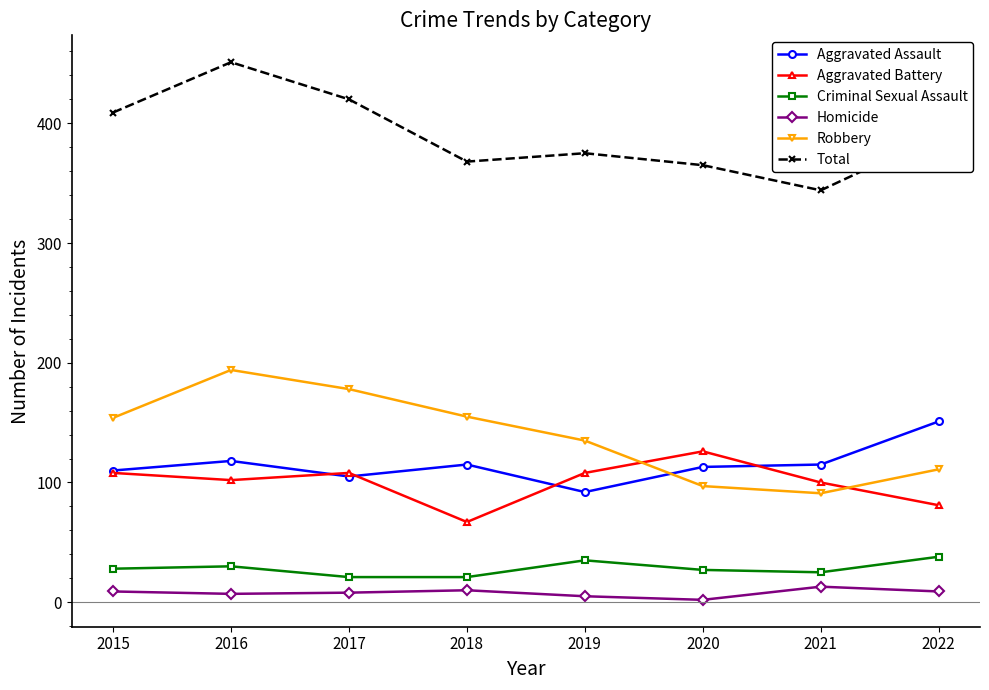

Where is Total nearest to the value 397?

2022